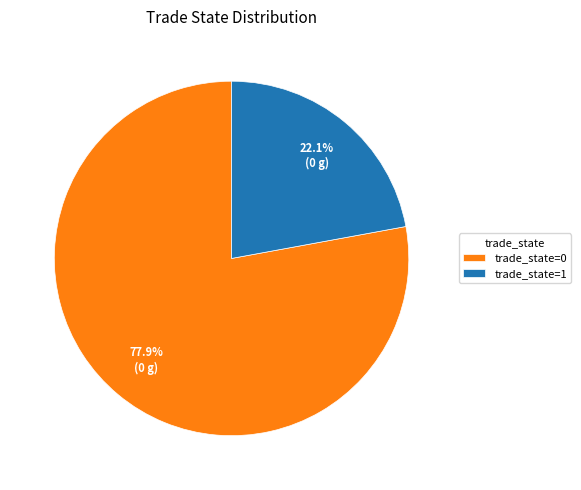

What percentage is NOT represented by trade_state=0?

22.1%